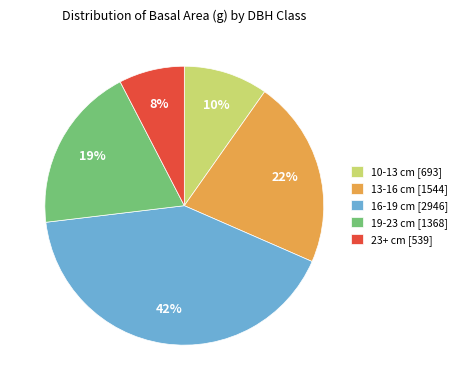

True or false: 10-13 cm [693] accounts for 10% of the total.

True